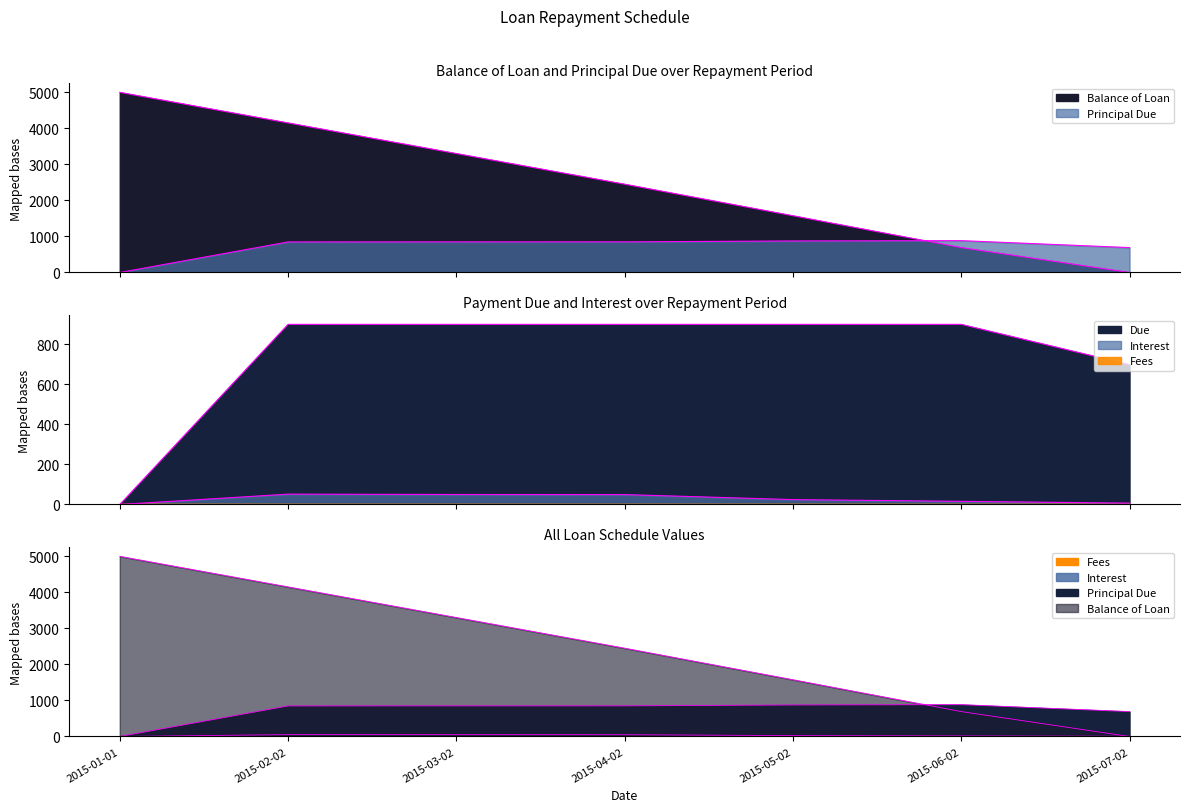

True or false: Due and Interest intersect in this chart.

False